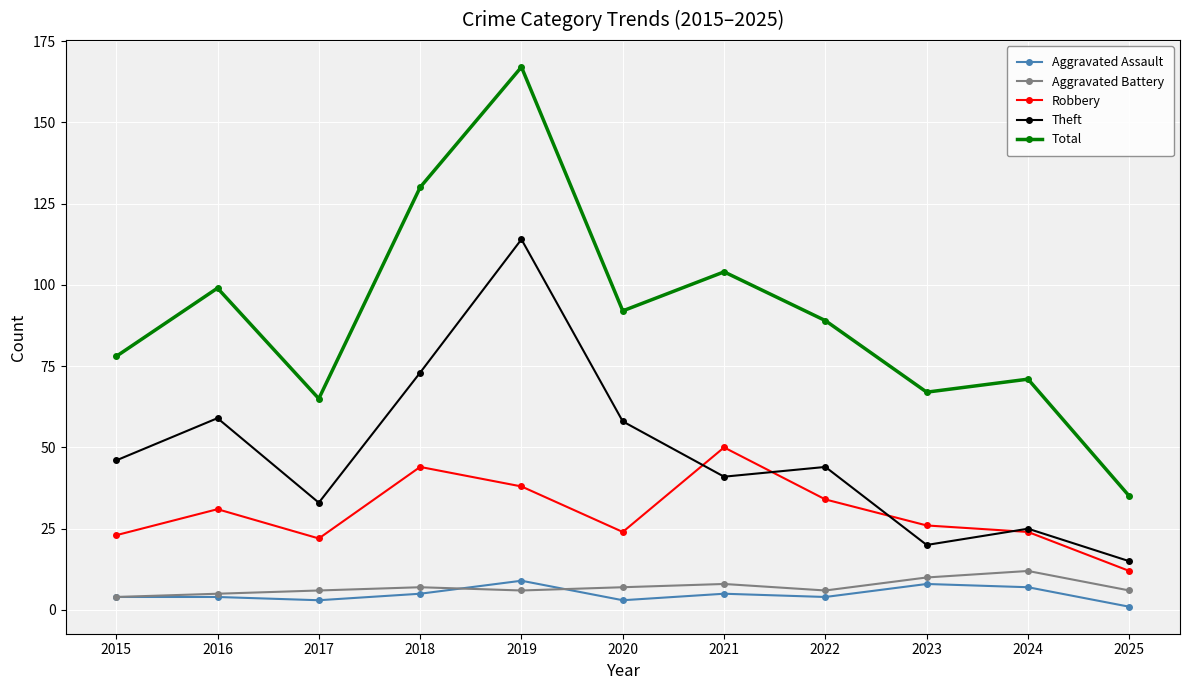

Is it true that Robbery equals 22 at 2017?

True